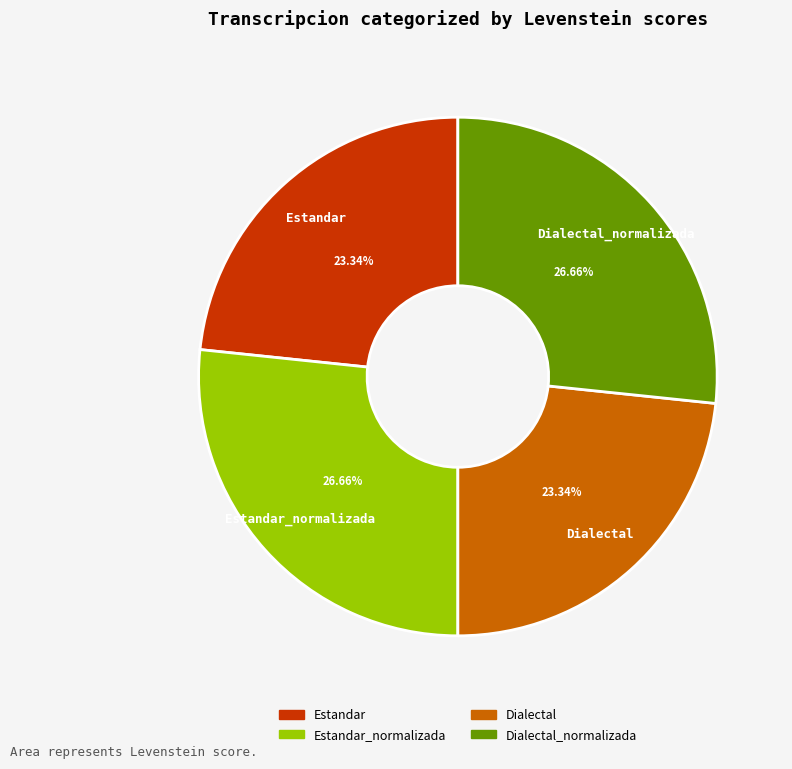

Approximately how many times larger is the value at Estandar compared to Dialectal?

1.0